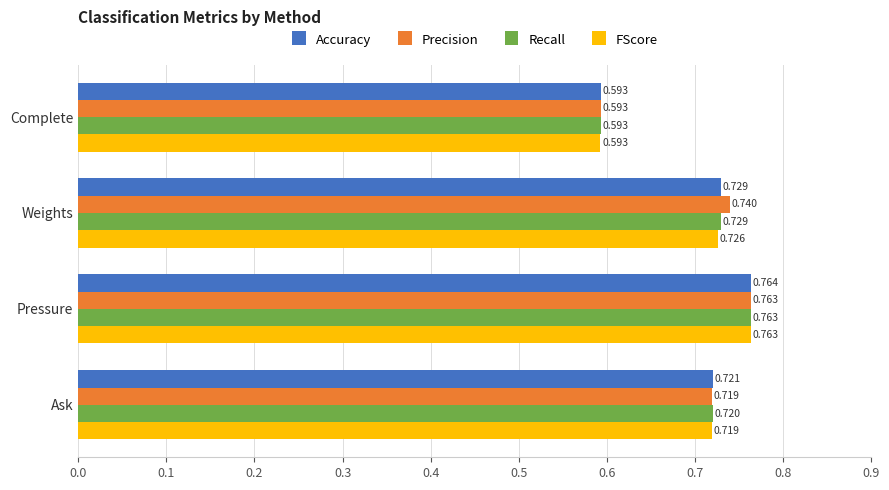

What are all the series names shown in the legend?

Accuracy, Precision, Recall, FScore